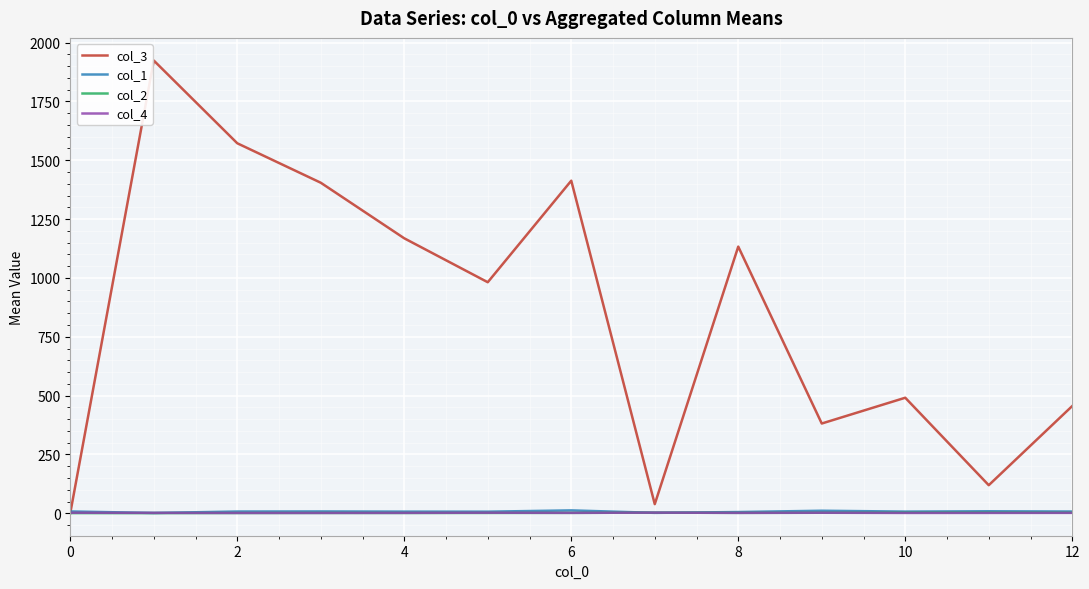

What is the highest value of the col_1 series?

12.5